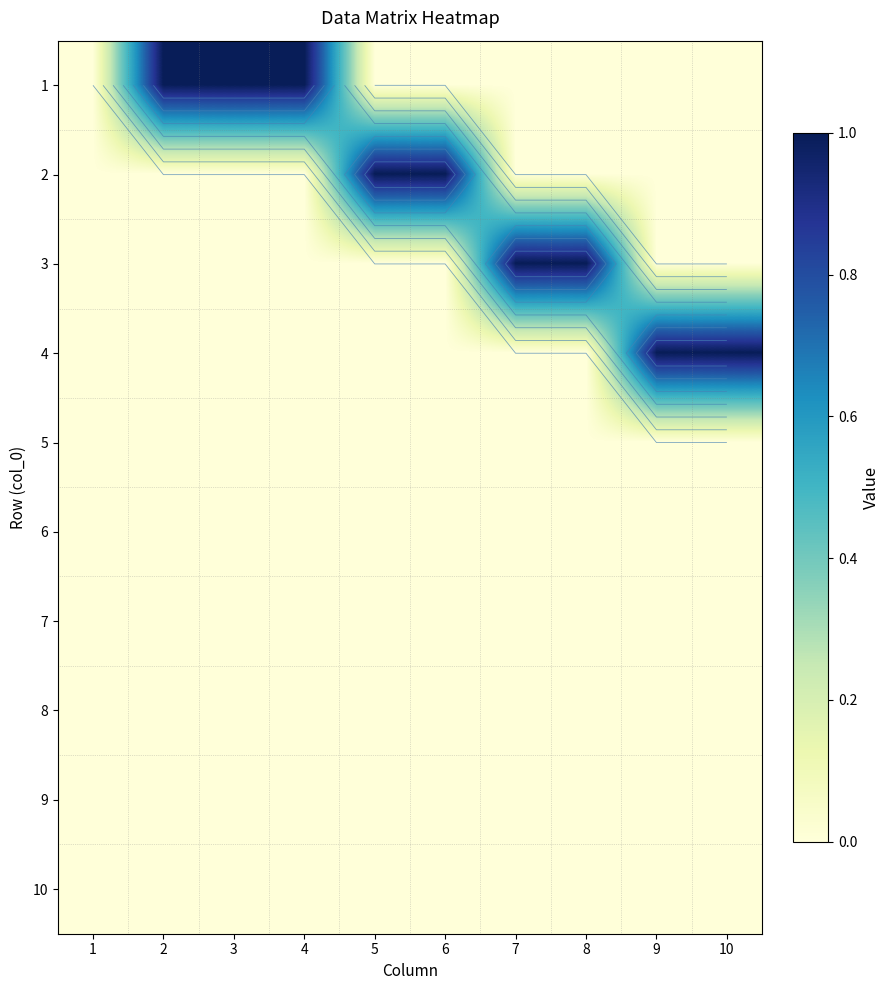

Which category has the highest value in the 7 series?

1